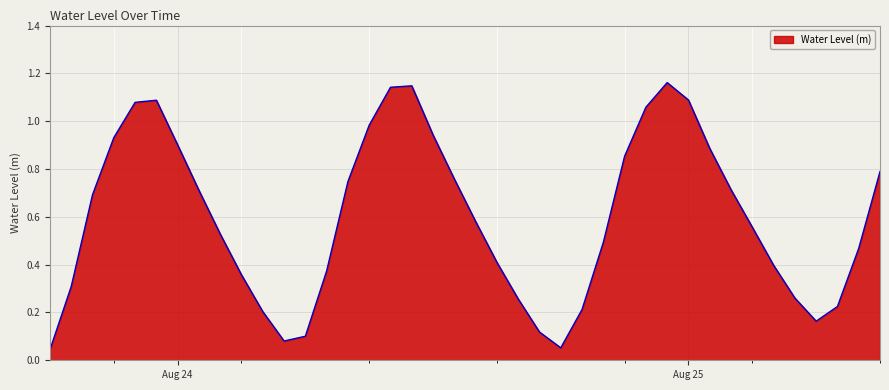

Reading left to right, what are all the values shown in this chart?

0.0	0.3	0.7	0.9	1.1	1.1	0.9	0.7	0.5	0.4	0.2	0.1	0.1	0.4	0.7	1.0	1.1	1.1	0.9	0.8	0.6	0.4	0.3	0.1	0.1	0.2	0.5	0.9	1.1	1.2	1.1	0.9	0.7	0.6	0.4	0.3	0.2	0.2	0.5	0.8